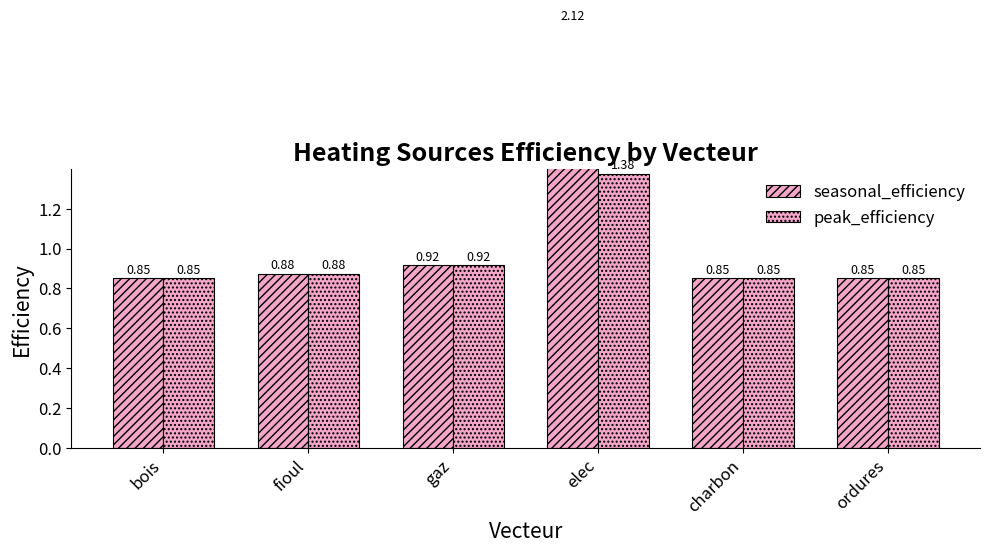

What are all the series names shown in the legend?

seasonal_efficiency, peak_efficiency